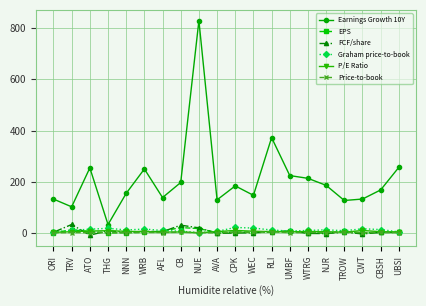

What is the label of the 2nd point from the right?

CBSH